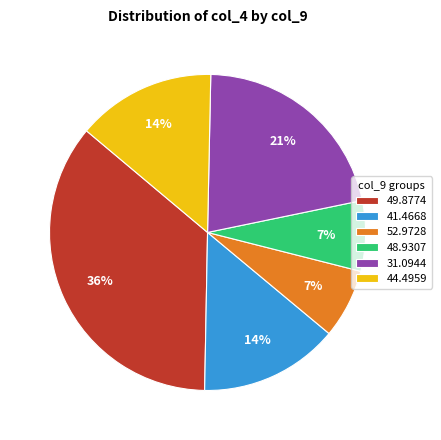

What is the largest slice in the pie chart?

49.8774